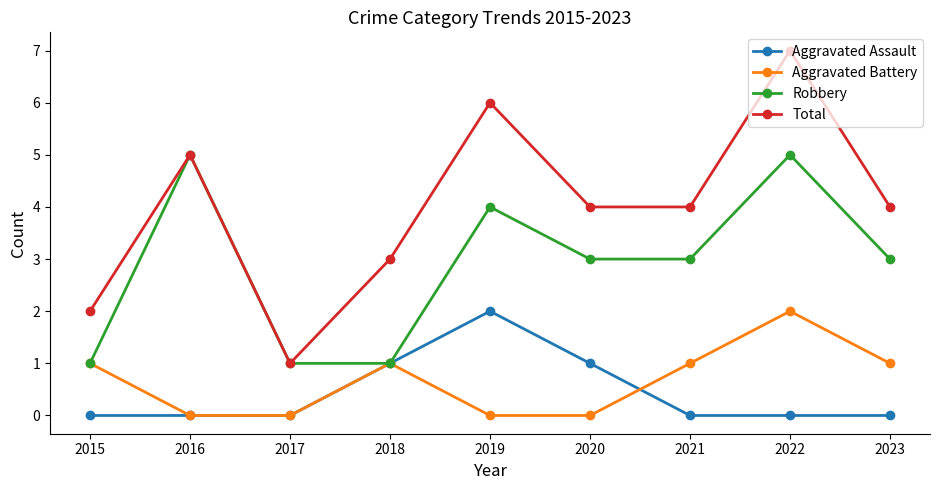

True or false: Total and Aggravated Battery cross at least once.

False